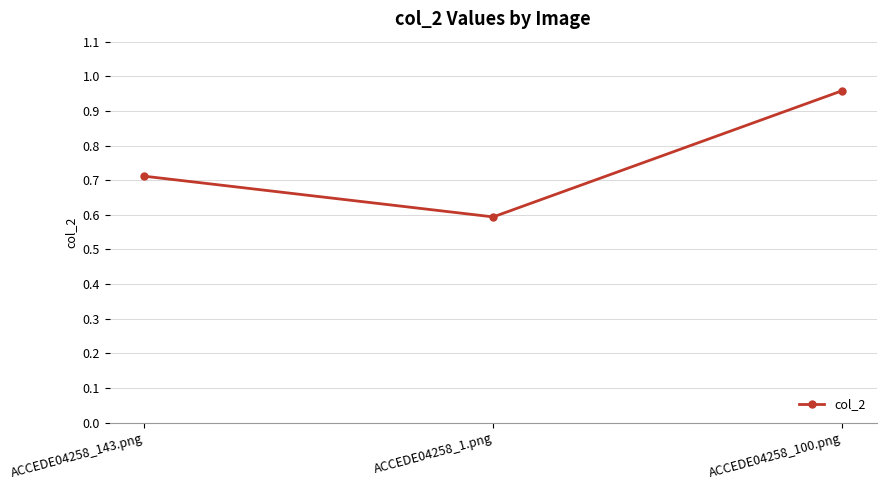

What is the smallest value displayed?

0.6